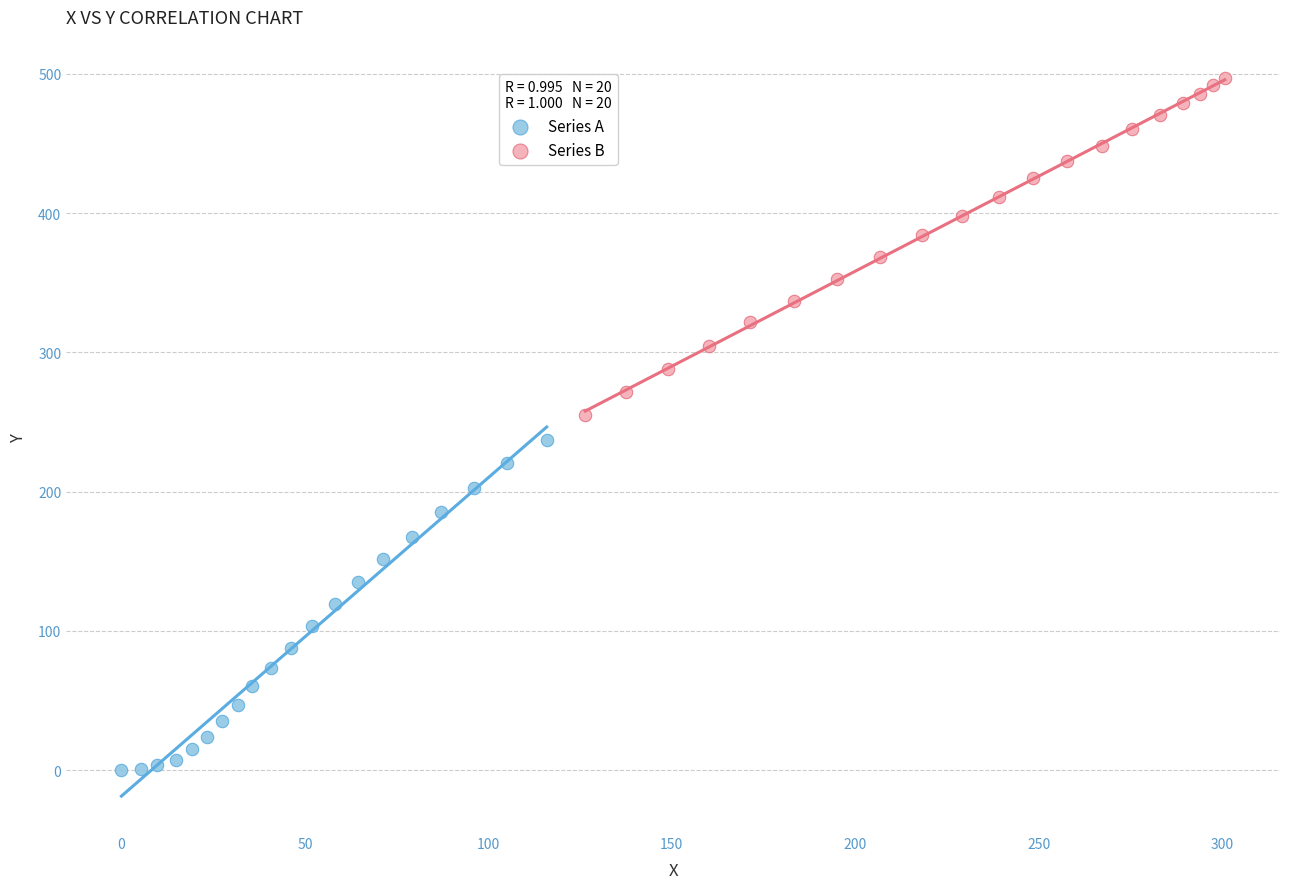

Which series reaches the minimum Y coordinate?

Series A